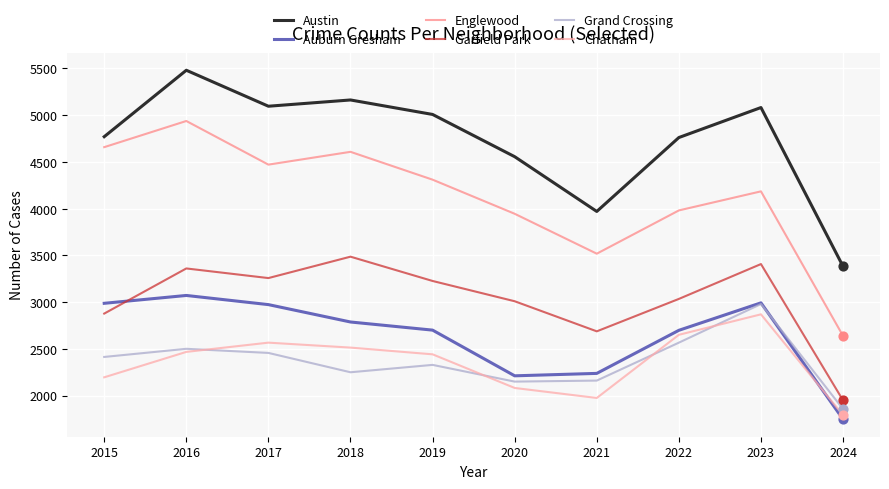

Which series has the largest total across all categories?

Austin